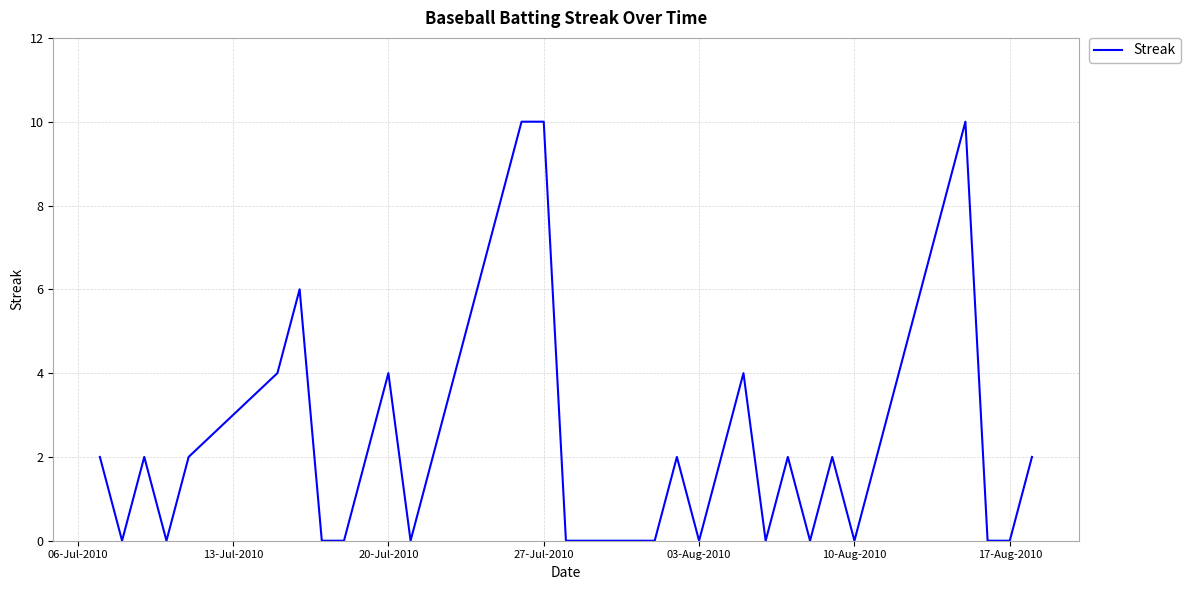

What is the maximum value shown in the chart?

10